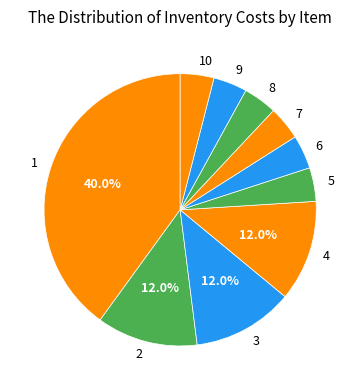

What is the ratio of the value at 10 to the value at 3?

0.3